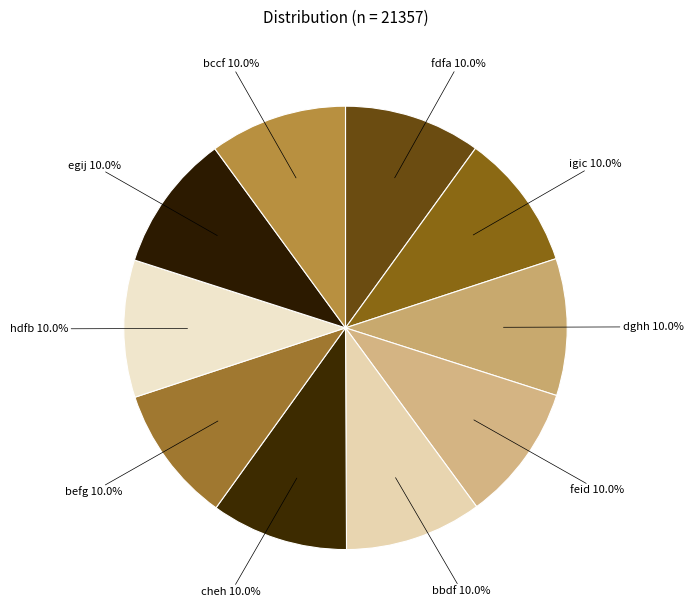

What is the ratio of the value at egij to the value at hdfb?

1.0